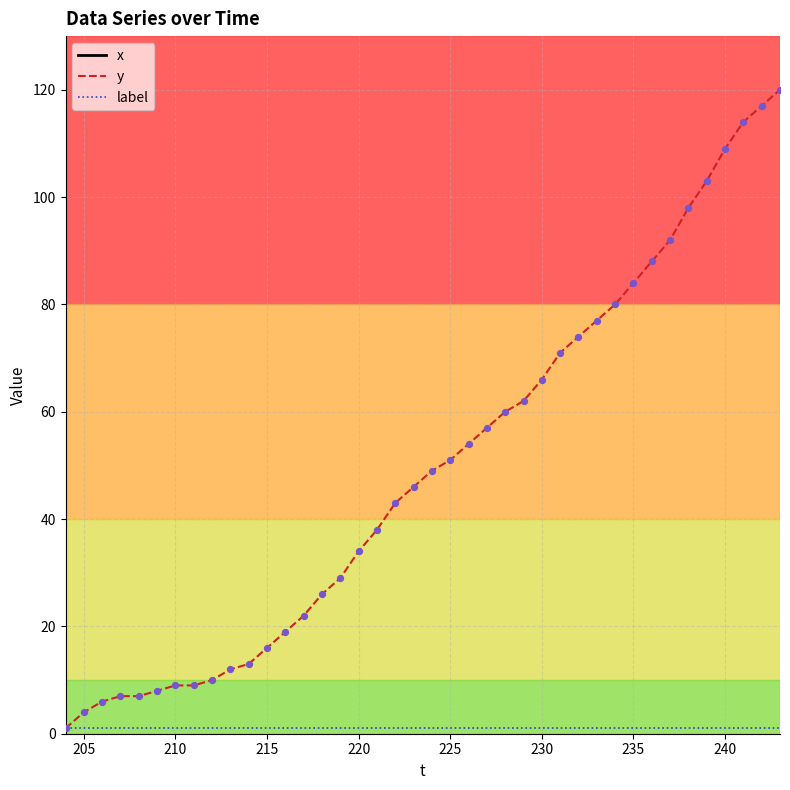

Which series reaches the minimum Y coordinate?

y